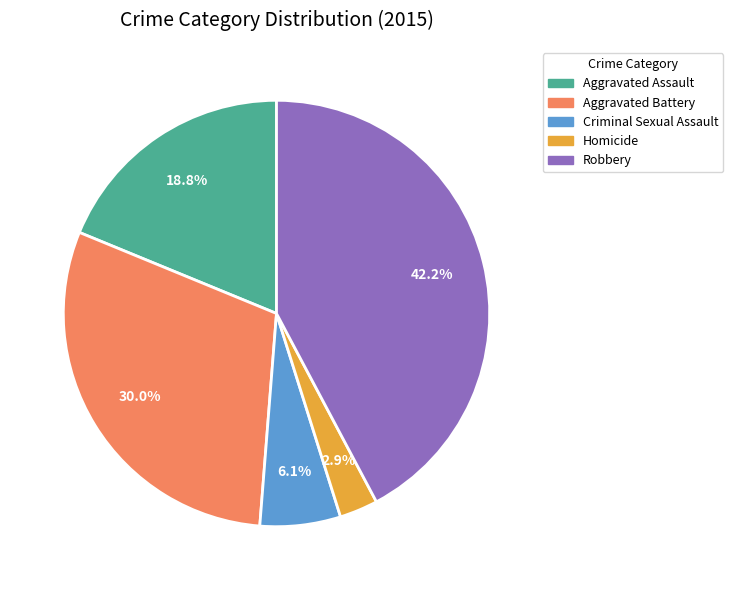

What percentage is the Criminal Sexual Assault slice, to the nearest percent?

6%